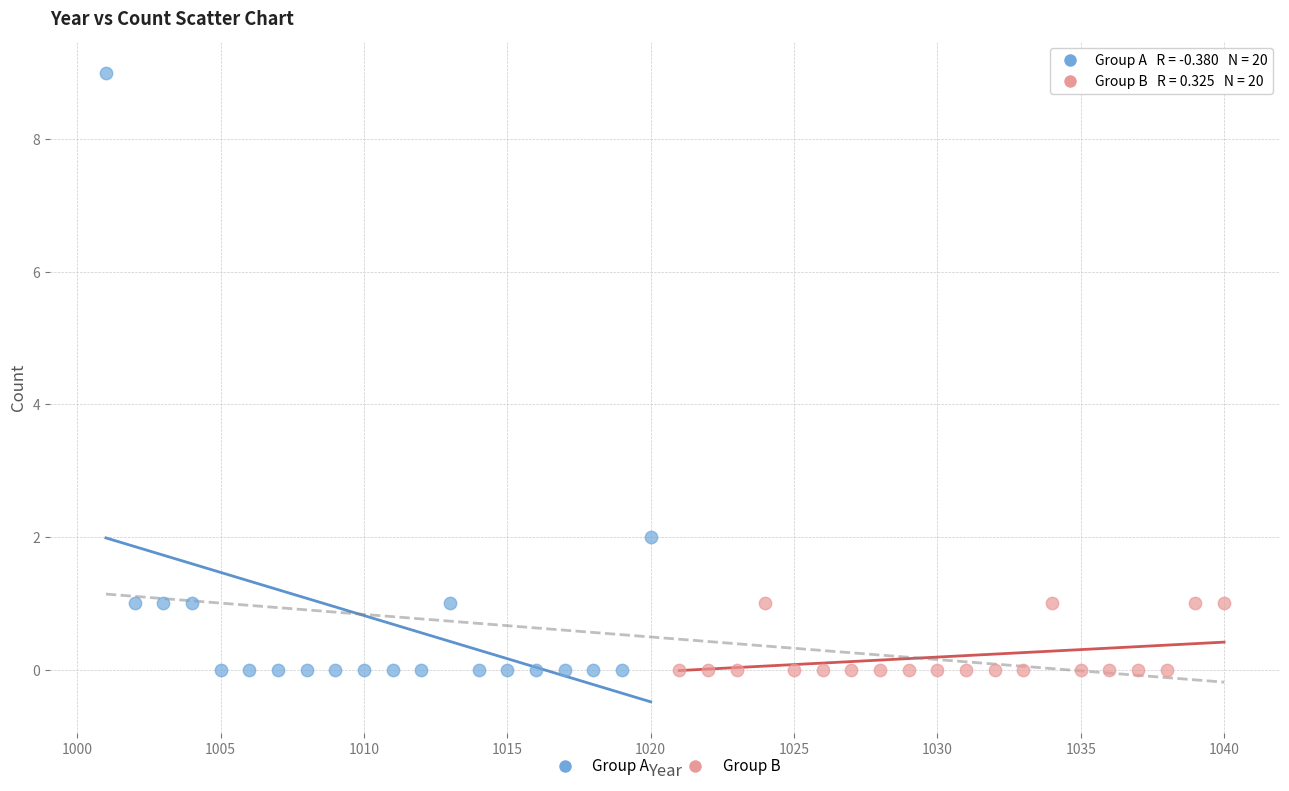

Which series contains the highest Y value?

Group A